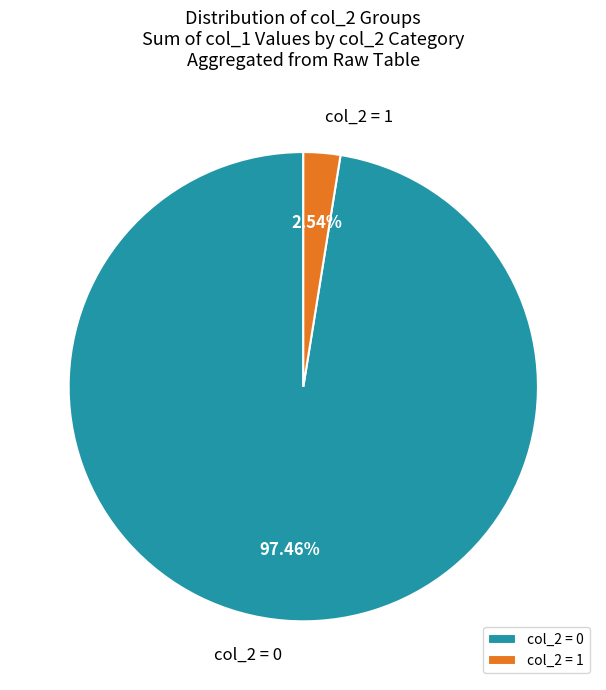

Rank the categories by value from lowest to highest.

col_2 = 1, col_2 = 0